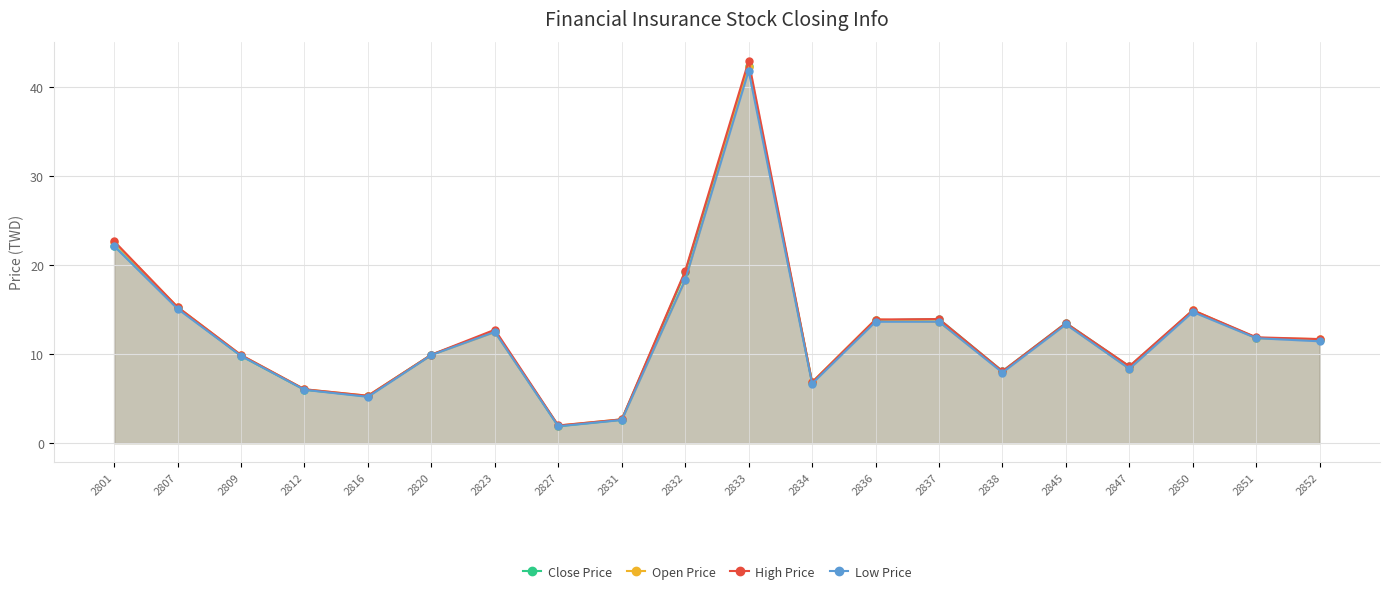

Reading left to right, extract all data points from this chart.

Close Price: 22.2	15.2	9.8	6.0	5.3	9.9	12.6	1.9	2.6	19.2	42.4	6.8	13.8	13.9	8.1	13.5	8.6	14.9	11.8	11.6
Open Price: 22.6	15.3	9.9	6.0	5.3	9.9	12.5	2.0	2.7	18.4	42.3	6.8	13.9	13.7	8.0	13.4	8.4	14.9	11.8	11.7
High Price: 22.7	15.3	9.9	6.1	5.3	9.9	12.8	2.0	2.7	19.4	43.0	6.8	13.9	13.9	8.1	13.5	8.7	14.9	11.9	11.7
Low Price: 22.1	15.1	9.8	6.0	5.2	9.9	12.5	1.9	2.6	18.4	41.9	6.7	13.7	13.7	7.9	13.3	8.4	14.8	11.8	11.4